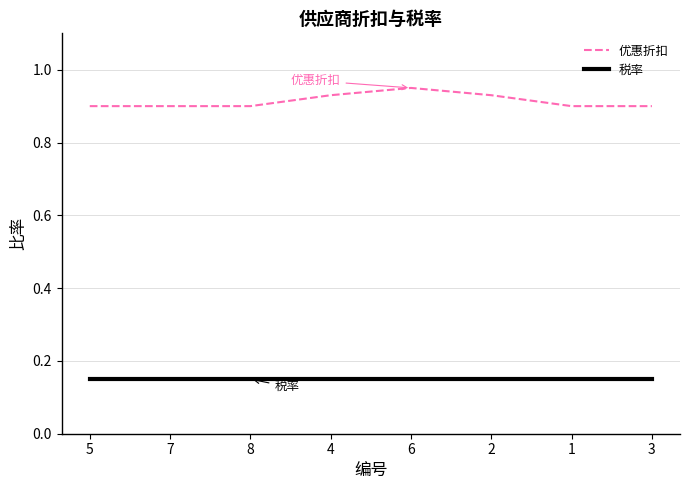

At how many categories does at least one series exceed 0?

8